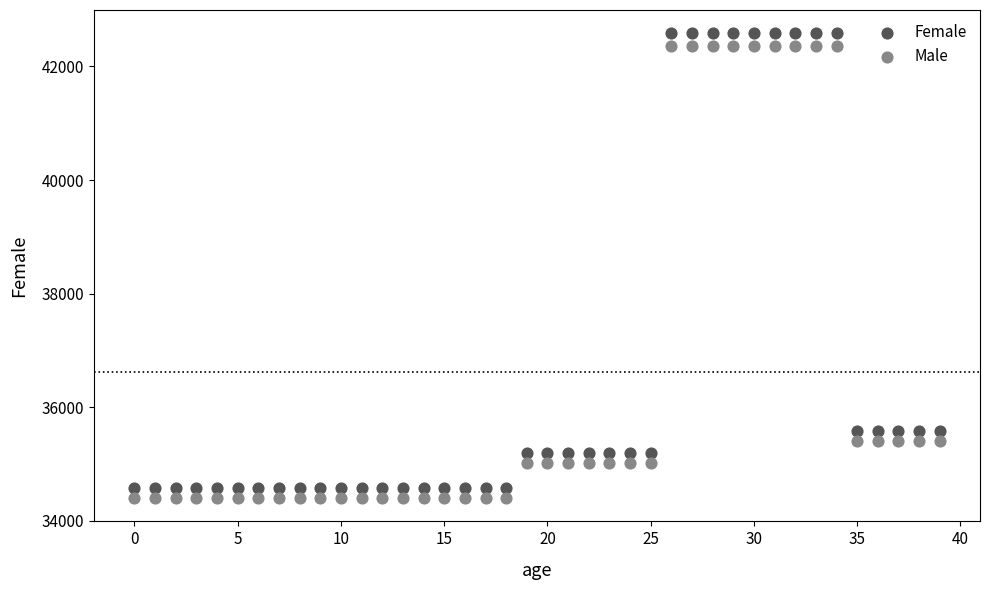

Across all data points, what is the range of Y values (max minus min)?

8182.8